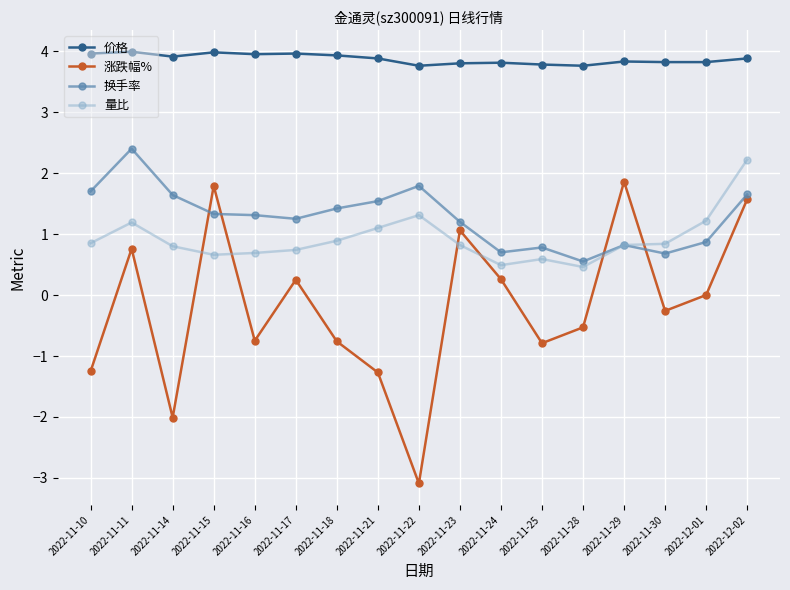

Is it true that 涨跌幅% equals 3.0 at 2022-11-29?

False